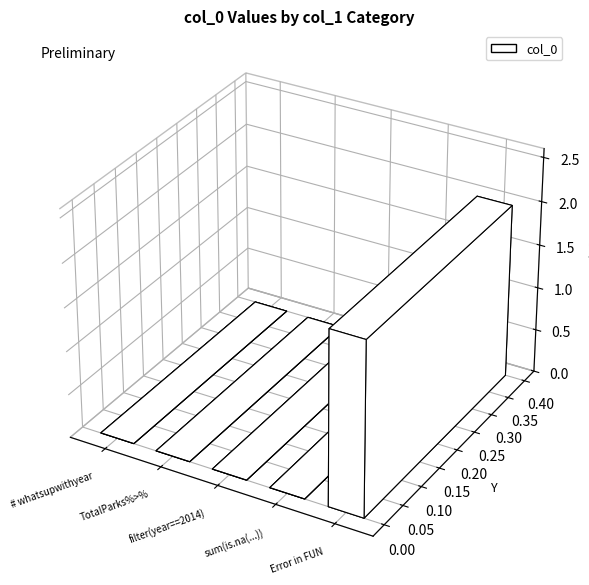

What is the label of the 5th bar from the left?

Error in FUN